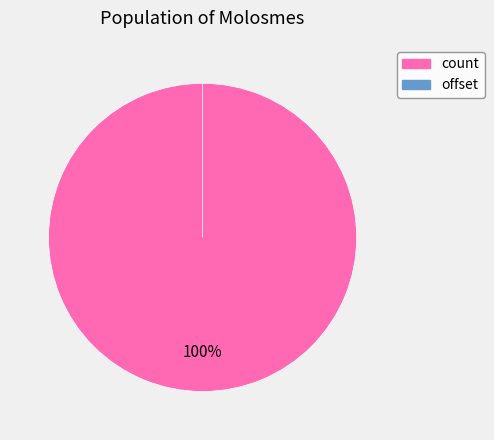

What percentage is NOT represented by offset?

100.0%